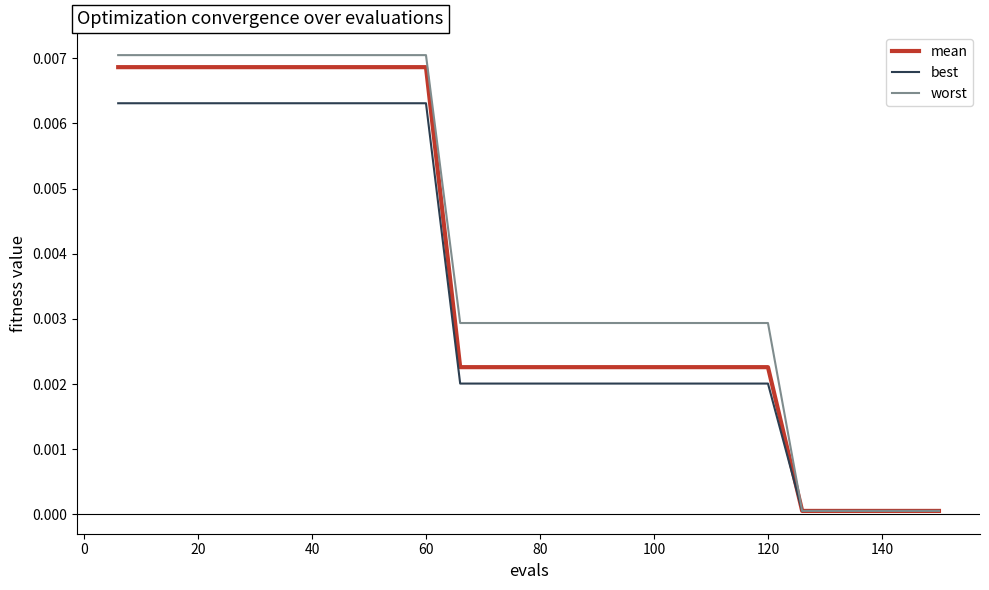

Which series has the largest total across all categories?

worst